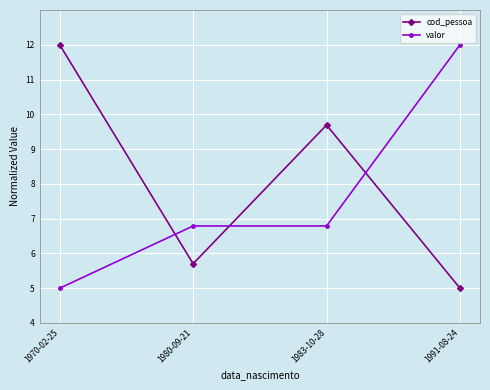

How many lines are shown in the chart?

2